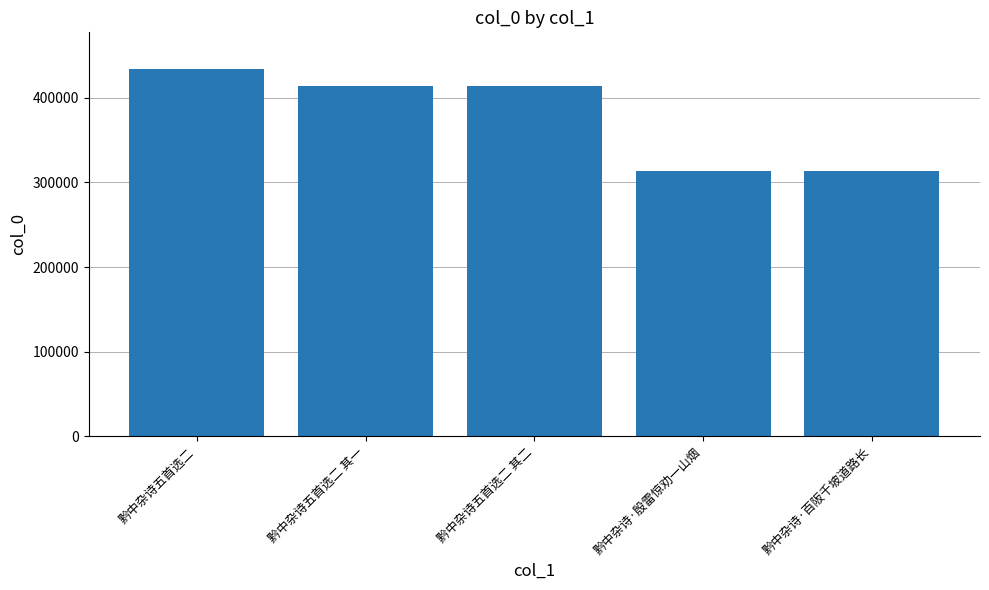

The chart shows a value of 659553 at 黔中杂诗五首选二 其二. True or false?

False